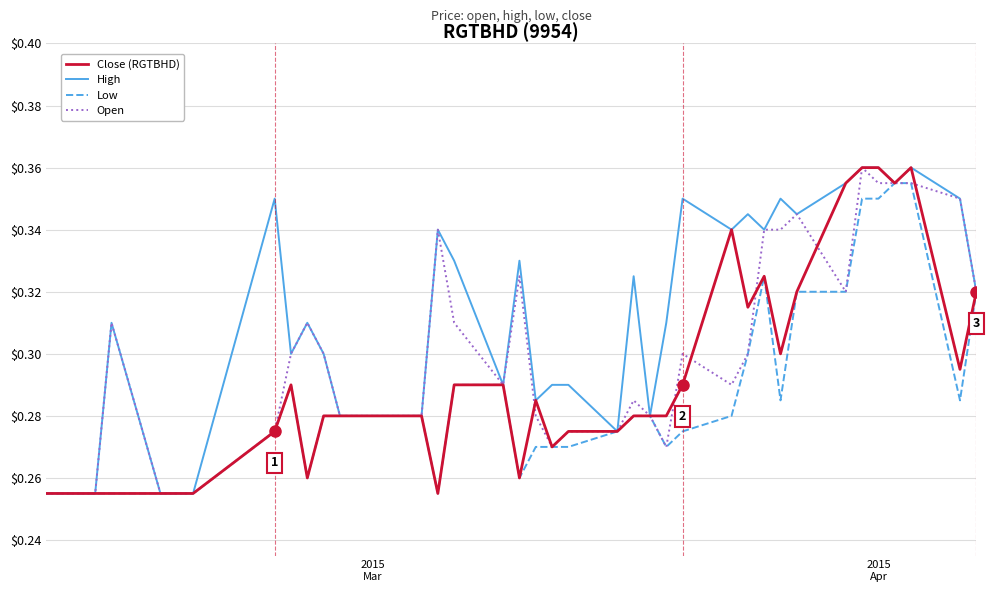

How many lines are shown in the chart?

4